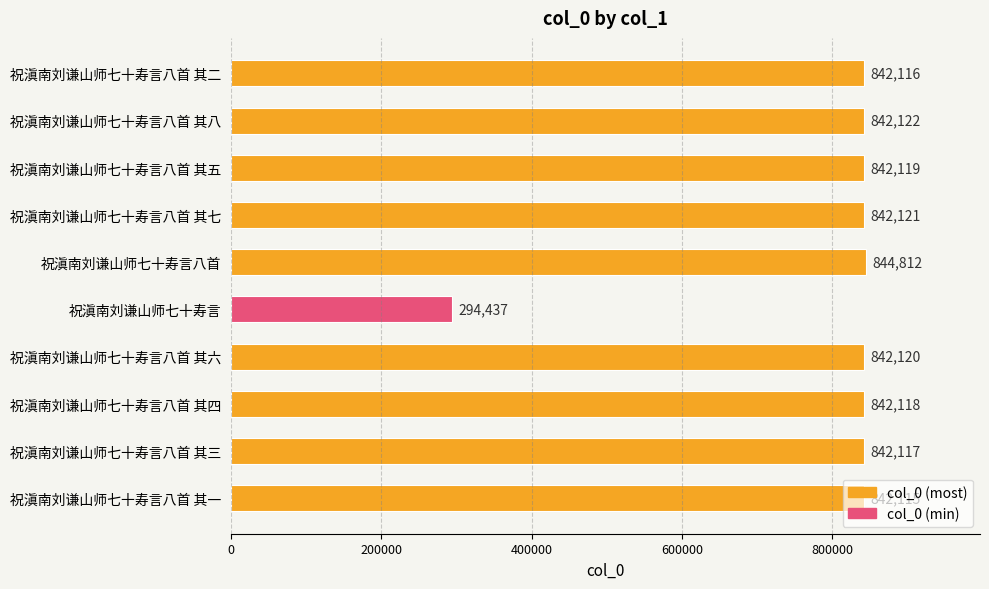

True or false: the data shows 468681 at 祝滇南刘谦山师七十寿言八首 其三.

False